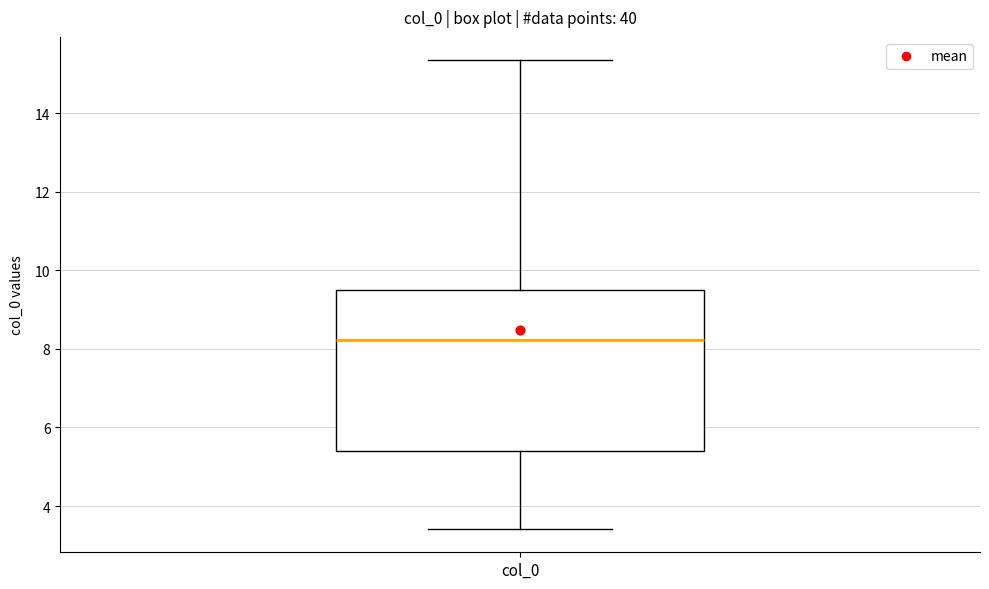

Read this box plot against the y-axis: the position of the median line, the range covered by the box, and the ends of both whiskers. The values are not printed on the chart, so give them approximately, as read against the axis.

median 8.2, box 5.4 to 9.6, whiskers 3.4 to 15.4